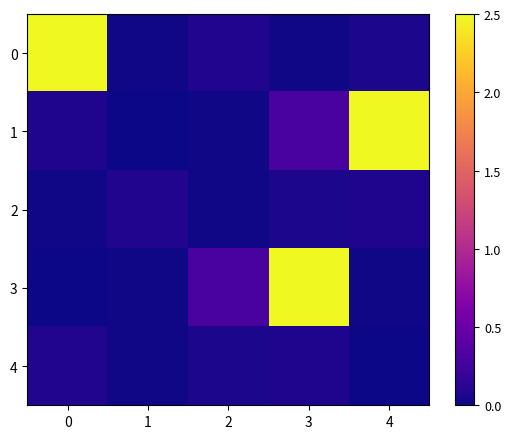

What is the difference between the highest and lowest values at 0?

2.5